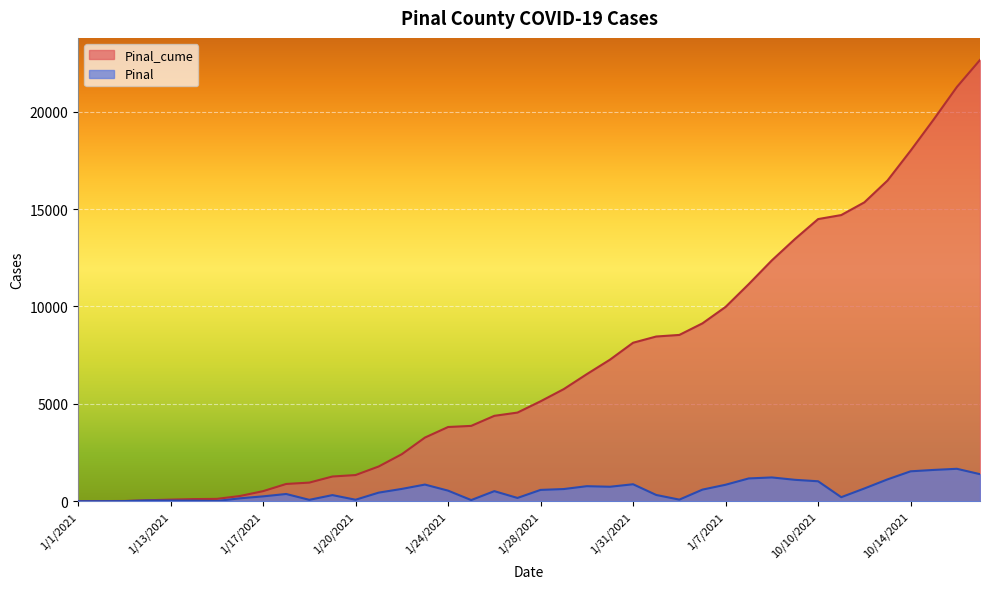

Which series has the largest total across all categories?

Pinal_cume